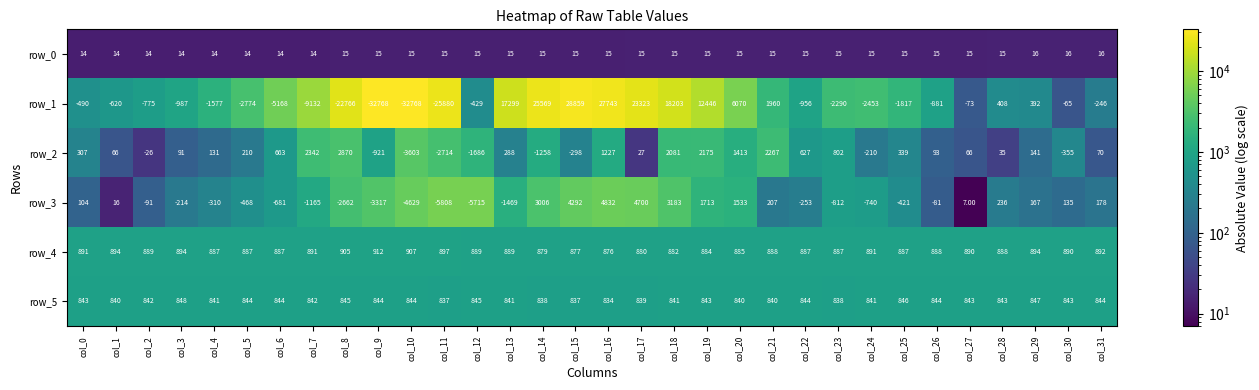

What is the difference between the highest and lowest values at col_5?

3661